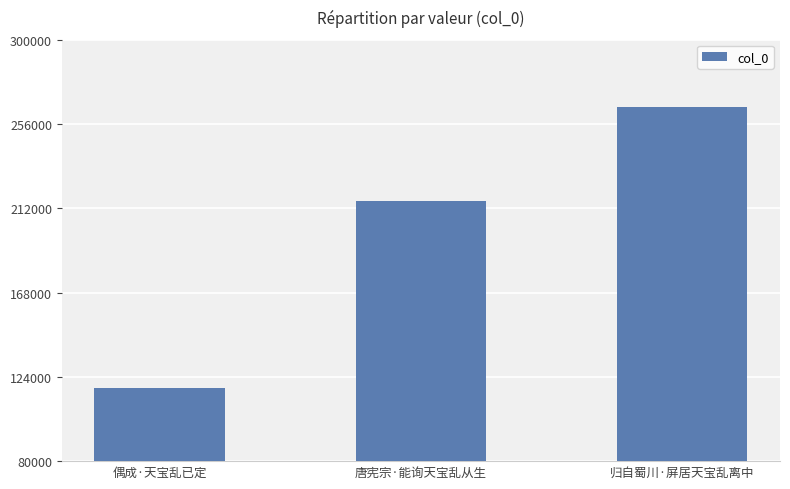

Rank the categories by value from lowest to highest.

偶成·天宝乱已定, 唐宪宗·能询天宝乱从生, 归自蜀川·屏居天宝乱离中